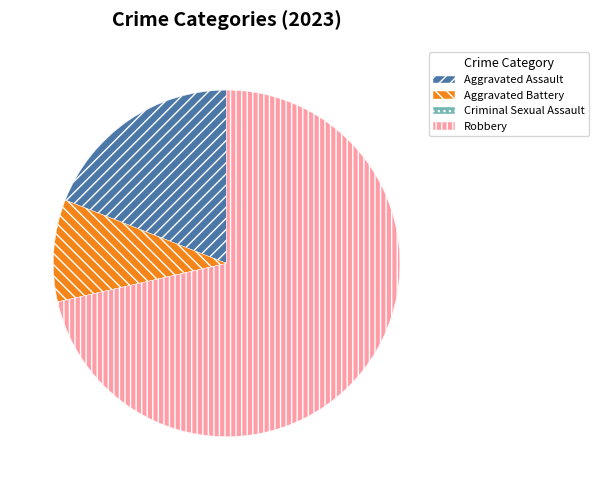

What is the largest slice in the pie chart?

Robbery